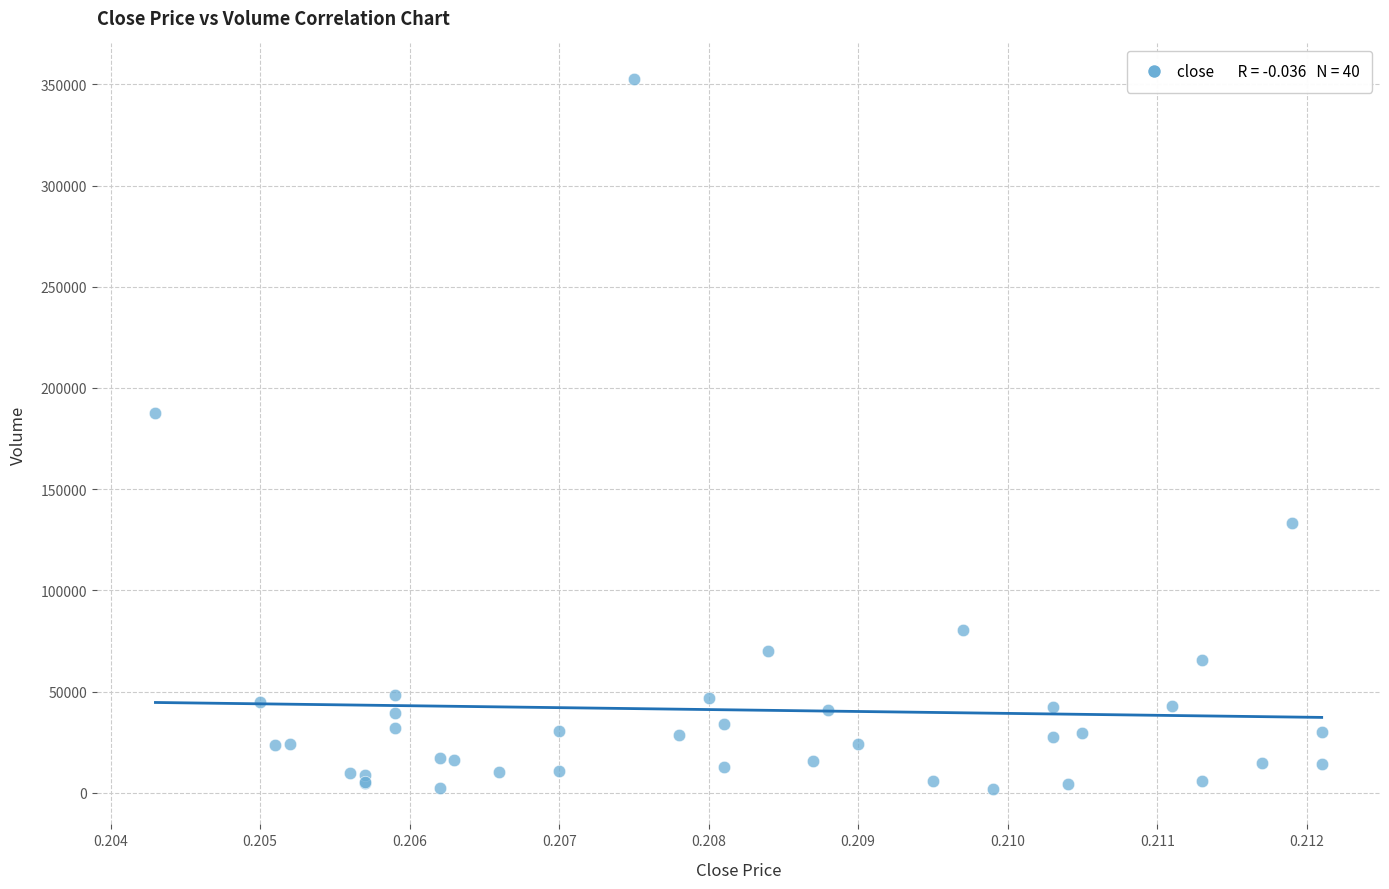

What Y value in the scatter plot is closest to 177292?

187439.3